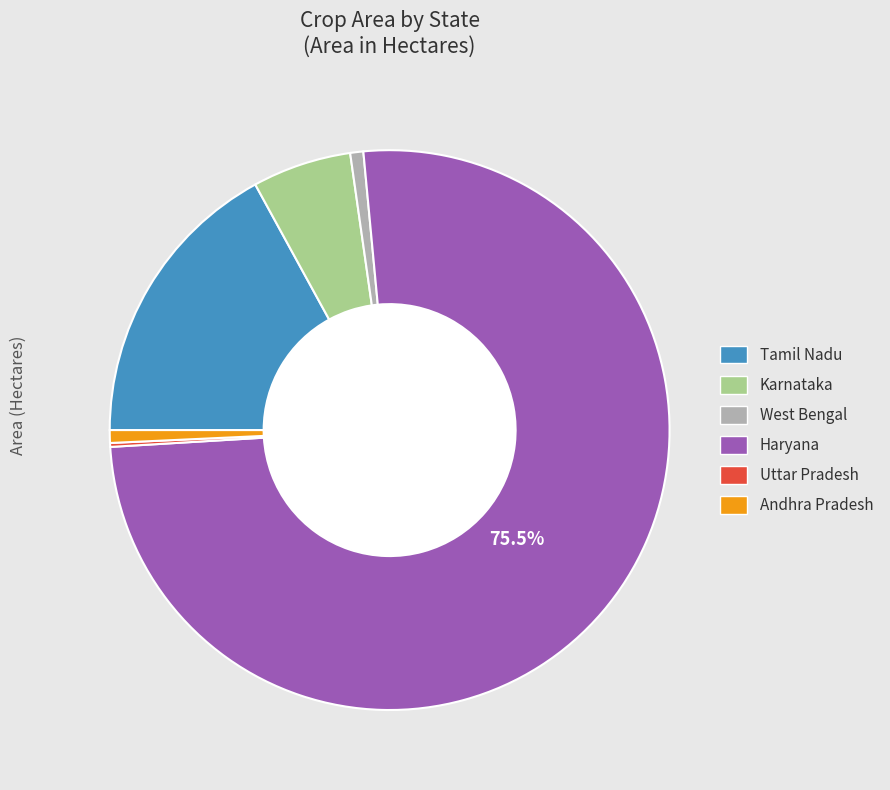

What is the ratio of the value at Karnataka to the value at Andhra Pradesh?

7.8